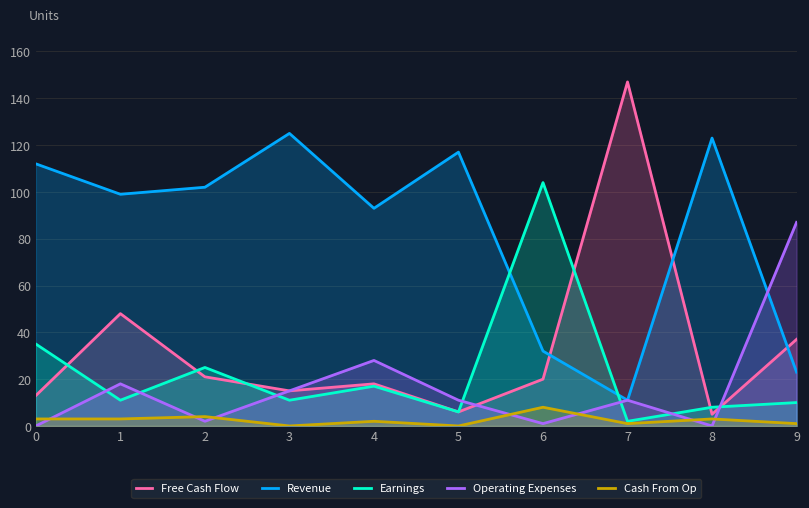

Does the chart have visible grid lines?

Yes